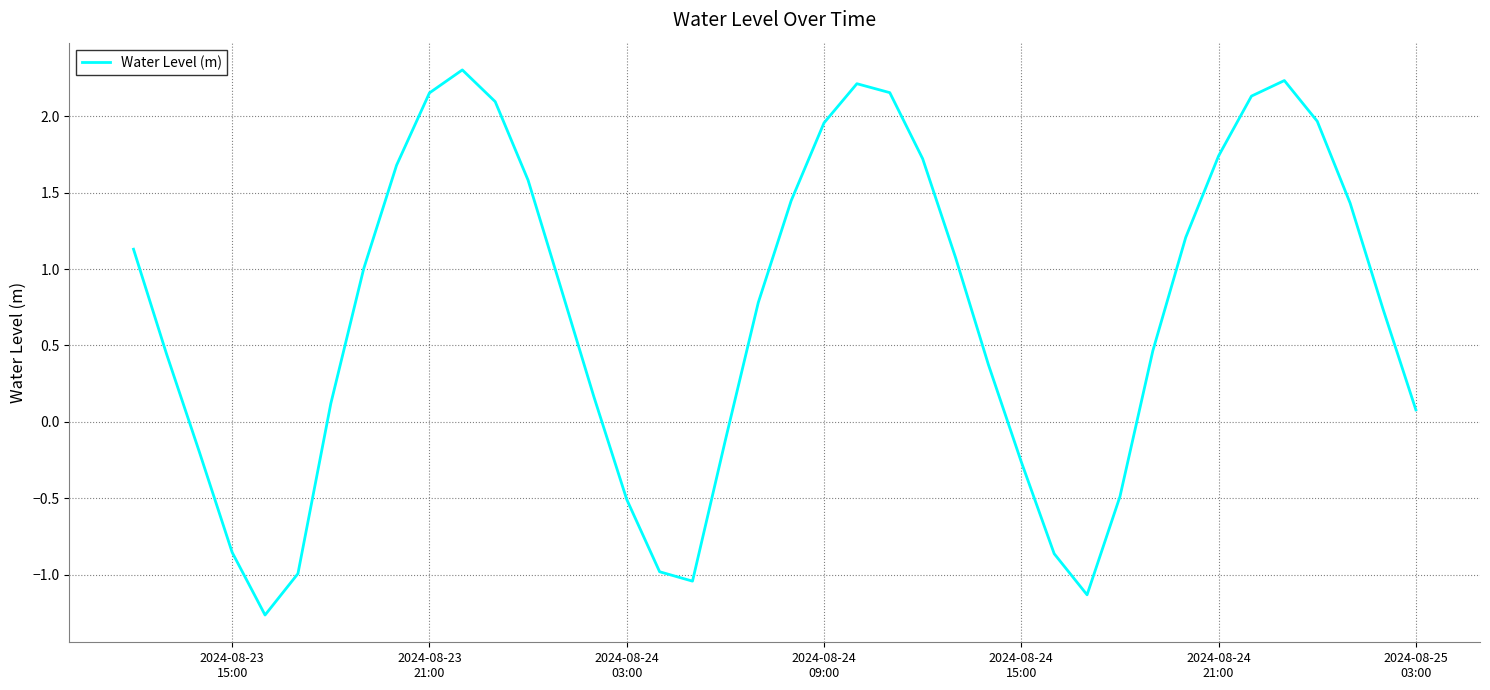

What is the minimum value shown in the chart?

-1.3